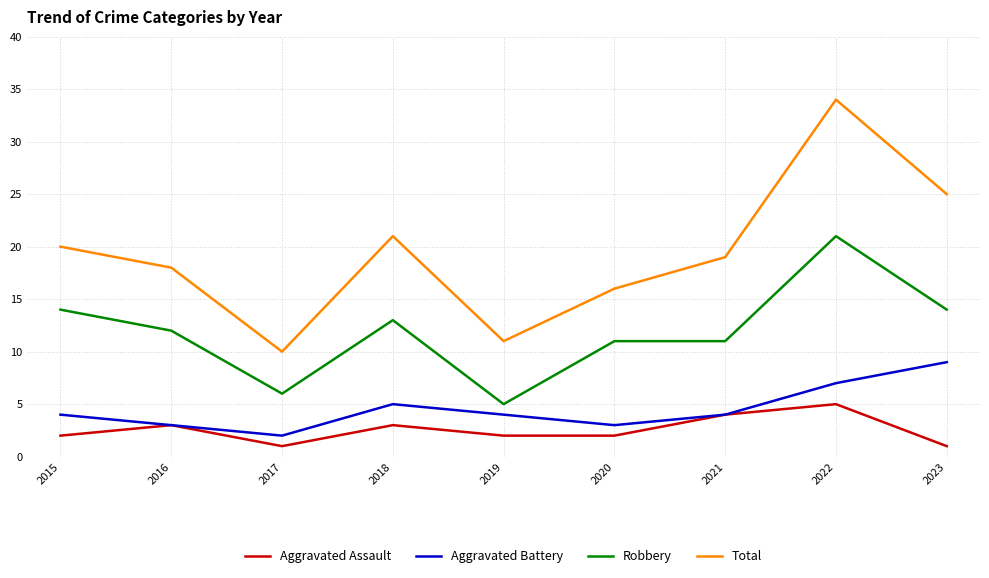

In Aggravated Battery, how many points are higher than both neighbors (excluding endpoints)?

1